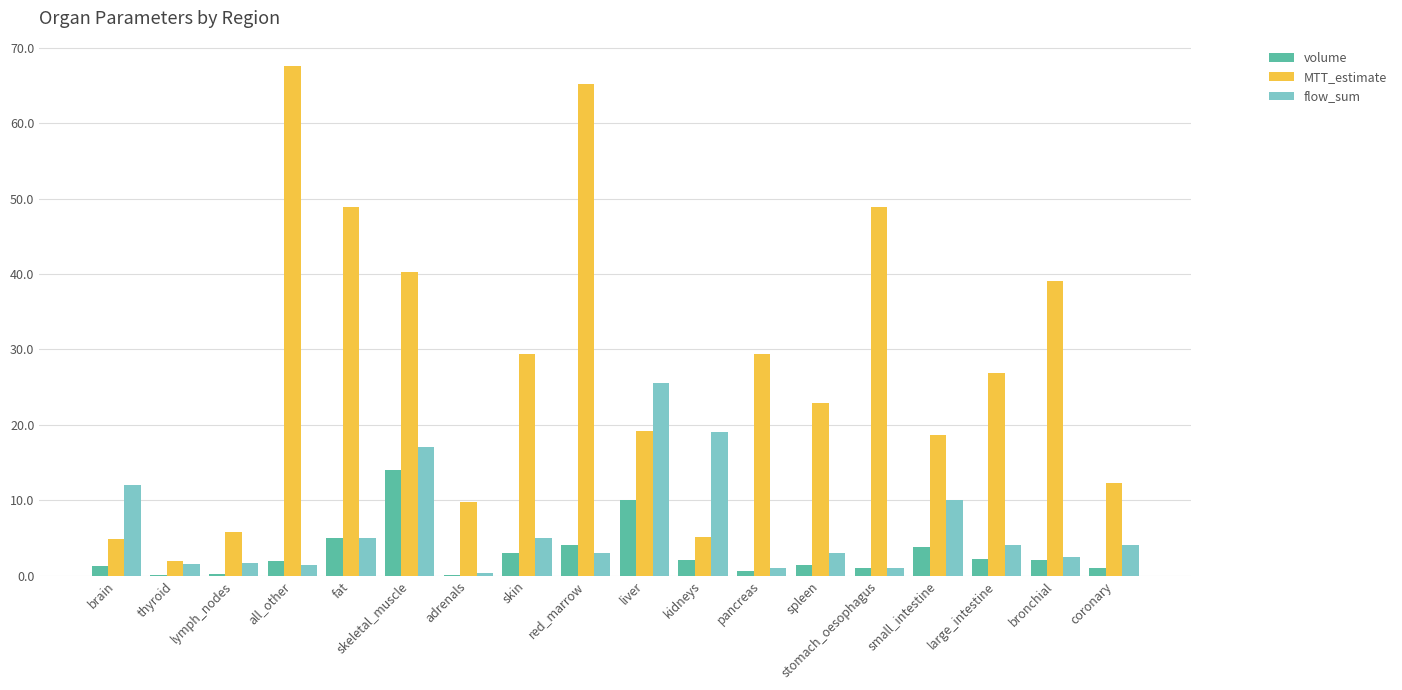

What is the approximate value of MTT_estimate at skin?

29.4